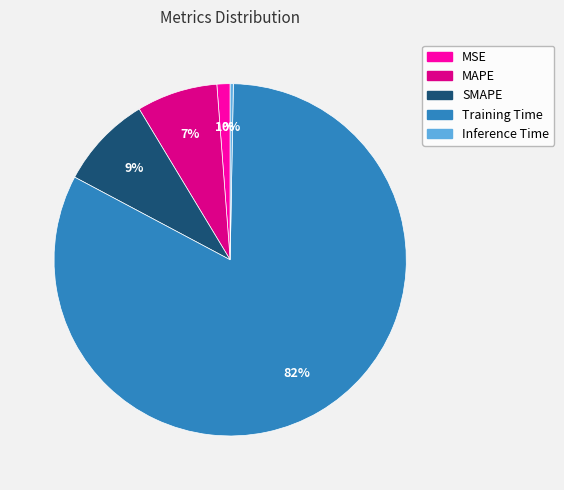

To the nearest percent, what is the combined percentage of Training Time and MSE?

84%